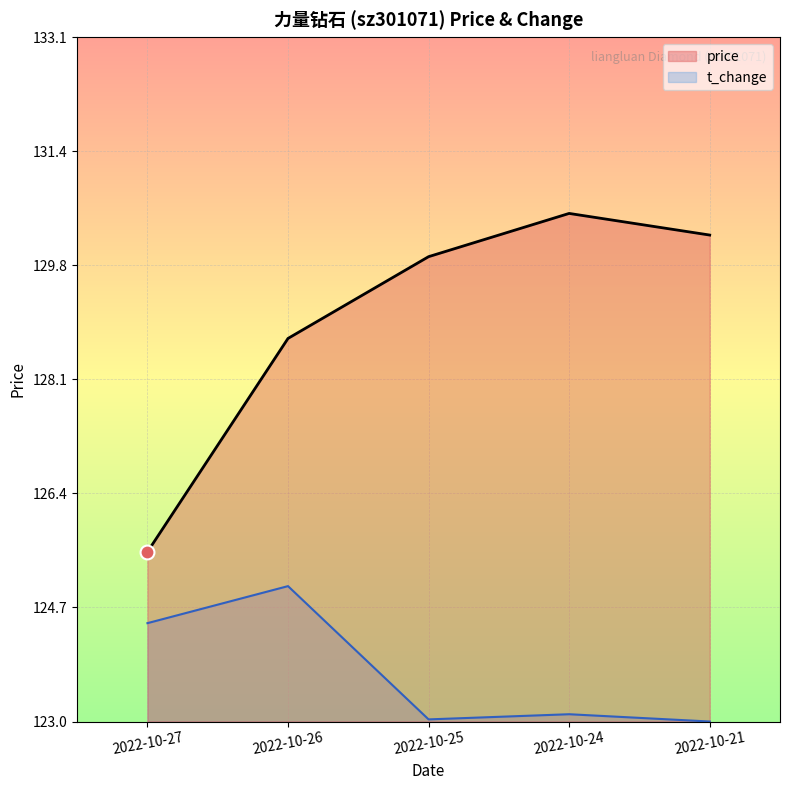

Where is t_change nearest to the value 124?

2022-10-27